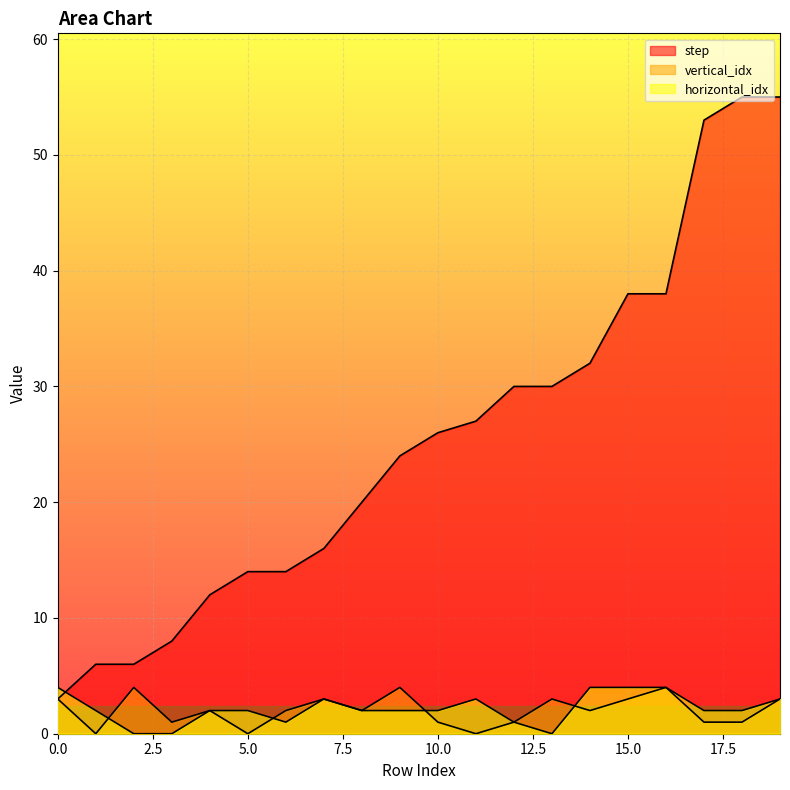

Reading right to left, what are all the values shown in this chart?

step: 19=55	18=55	17=53	16=38	15=38	14=32	13=30	12=30	11=27	10=26	9=24	8=20	7=16	6=14	5=14	4=12	3=8	2=6	1=6	0=3
vertical_idx: 19=3	18=1	17=1	16=4	15=3	14=2	13=3	12=1	11=0	10=1	9=4	8=2	7=3	6=2	5=0	4=2	3=1	2=4	1=0	0=3
horizontal_idx: 19=3	18=2	17=2	16=4	15=4	14=4	13=0	12=1	11=3	10=2	9=2	8=2	7=3	6=1	5=2	4=2	3=0	2=0	1=2	0=4